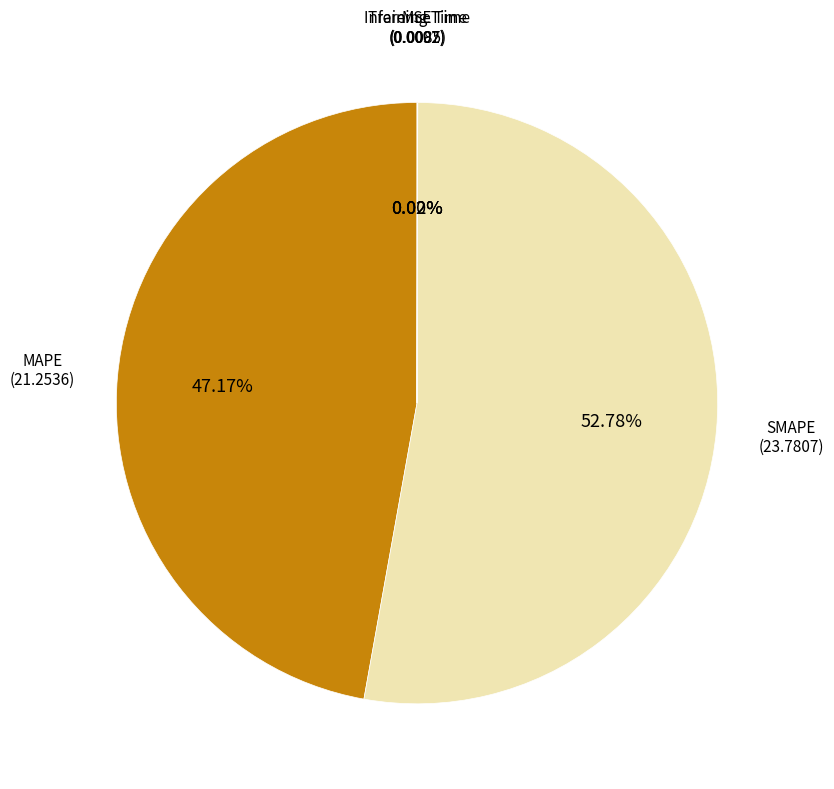

Is there any slice that represents more than half of the pie?

Yes